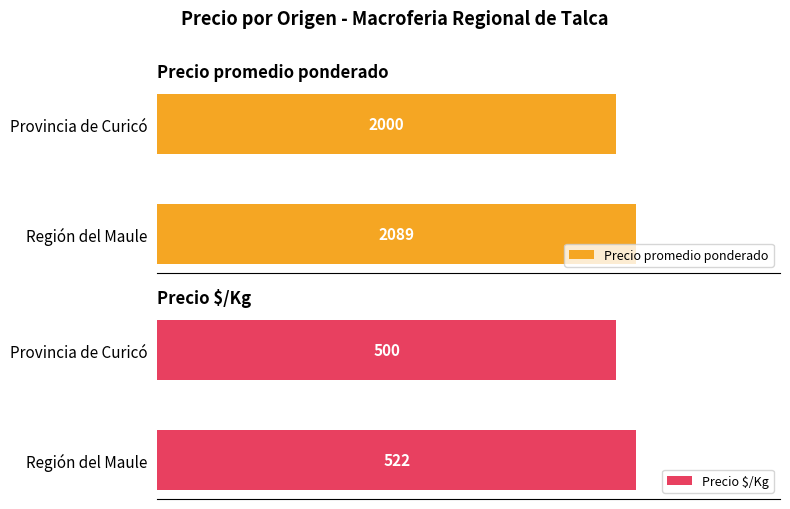

Where is Precio promedio ponderado nearest to the value 2044?

Provincia de Curicó